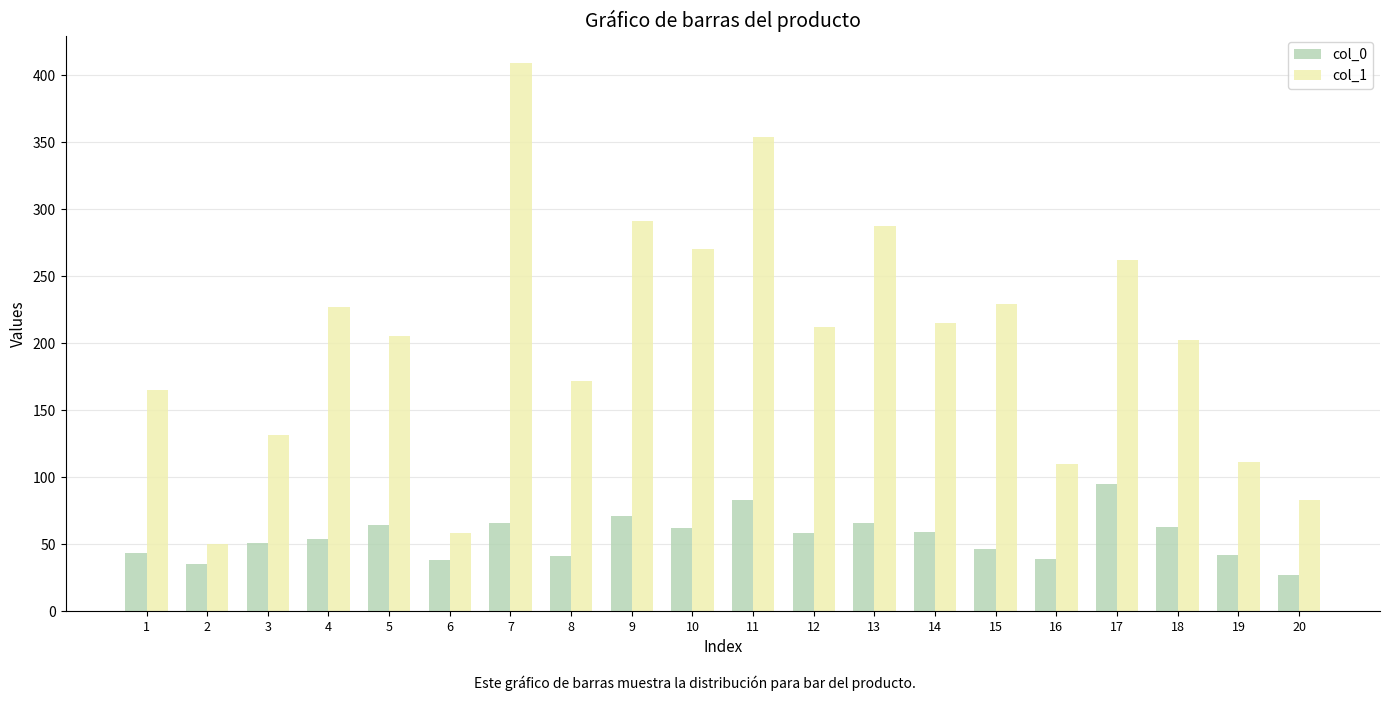

Read the col_1 value at 2.

50